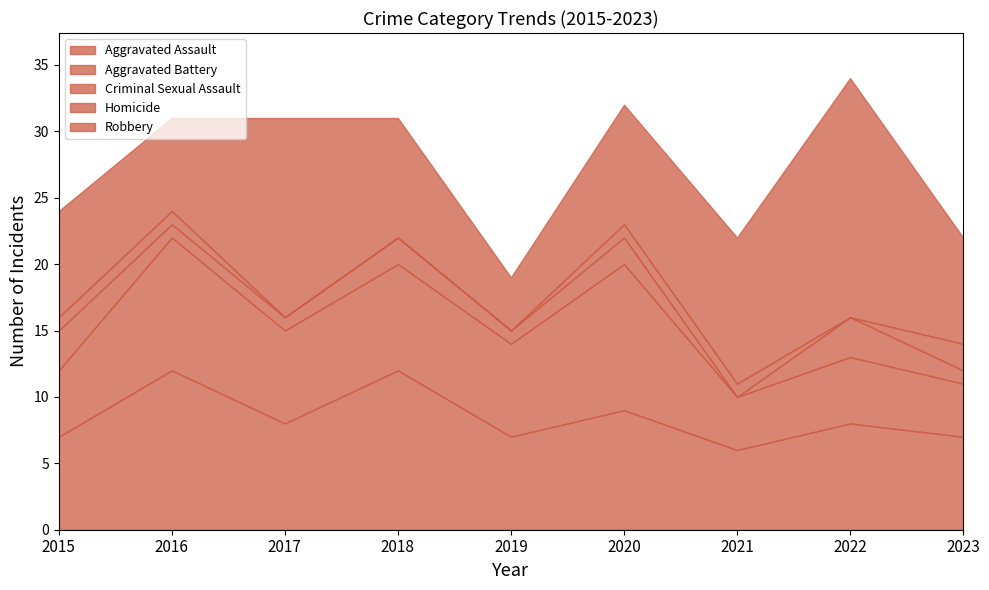

What is the minimum value for Aggravated Assault?

6